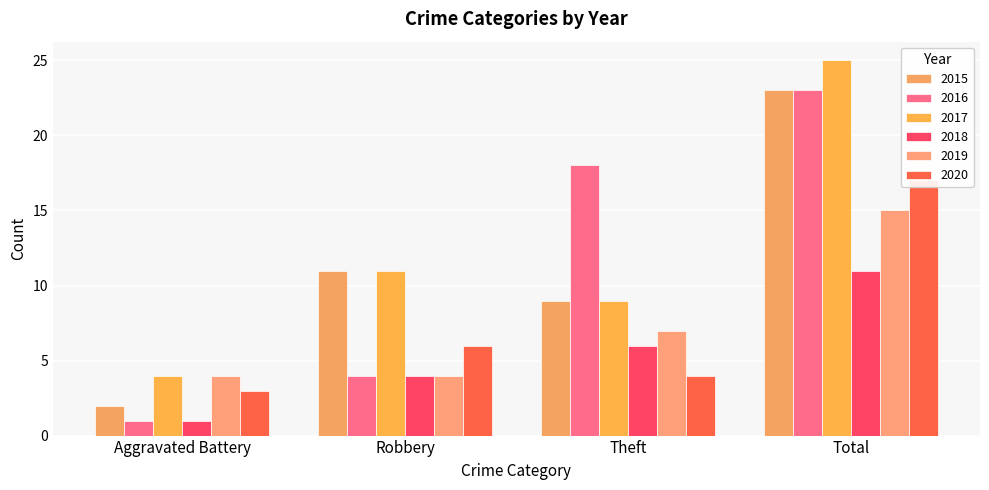

True or false: 2017 has a value of 9 at Theft.

True